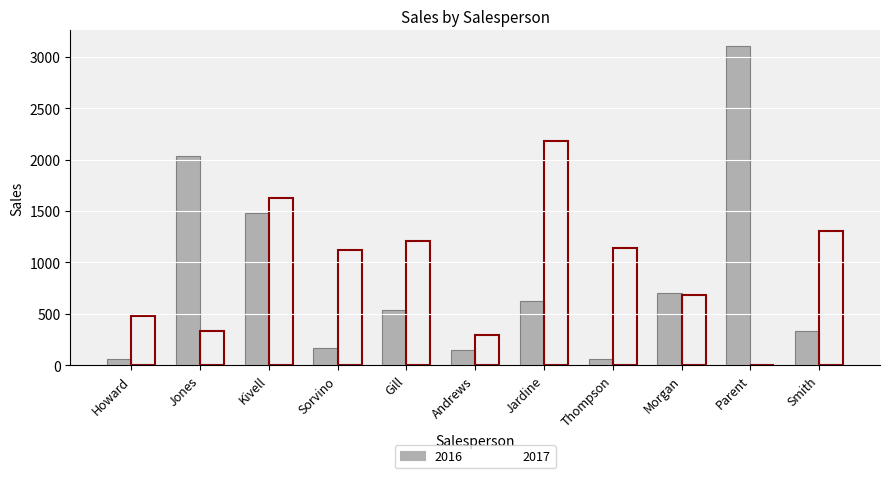

True or false: 2017 has a value of 687.0 at Morgan.

True